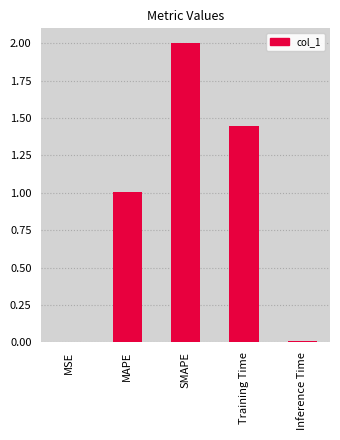

What is the change in value from MSE to MAPE?

+1.0